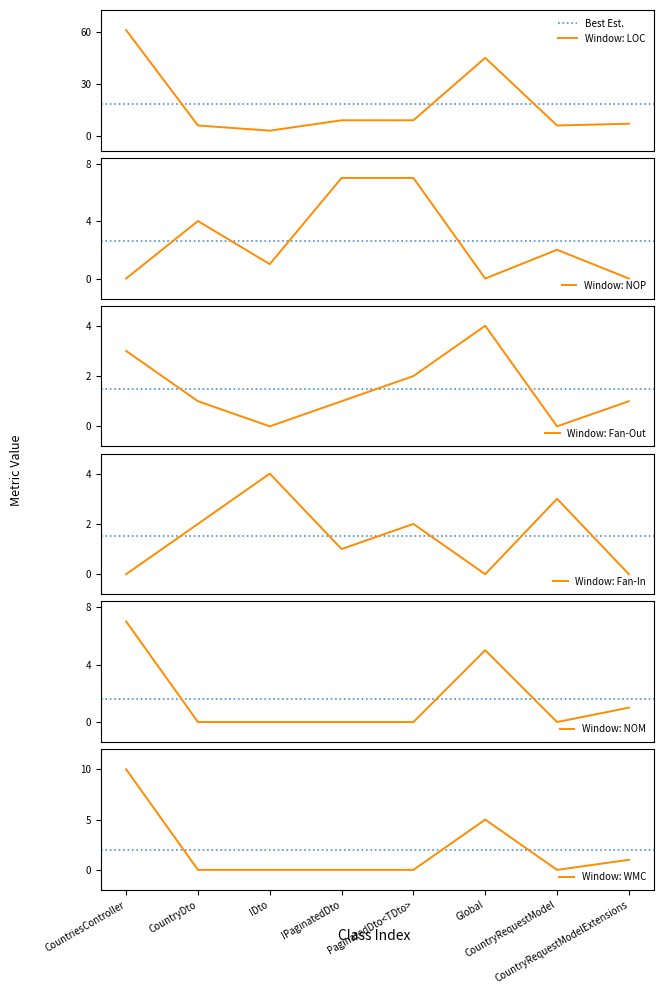

Where does the Fan-In series first go above 2?

IDto